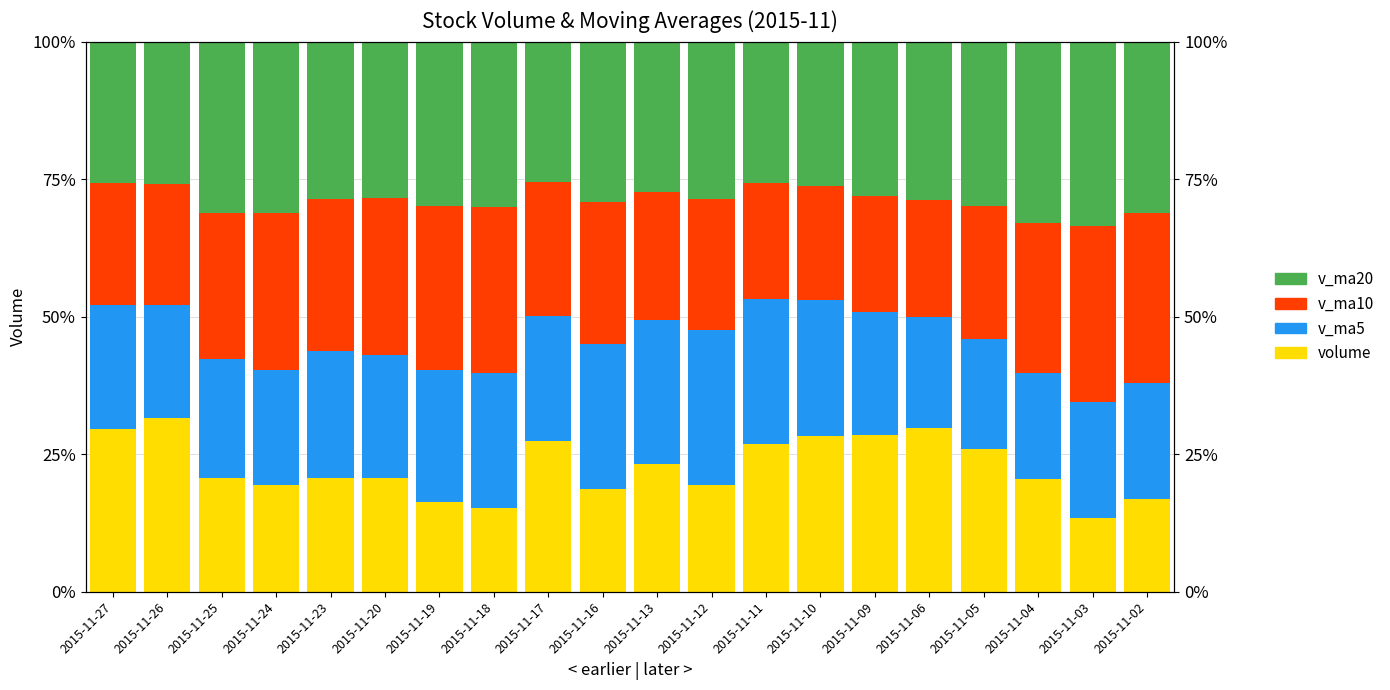

Count the v_ma20 values in the range 0 to 1.

20